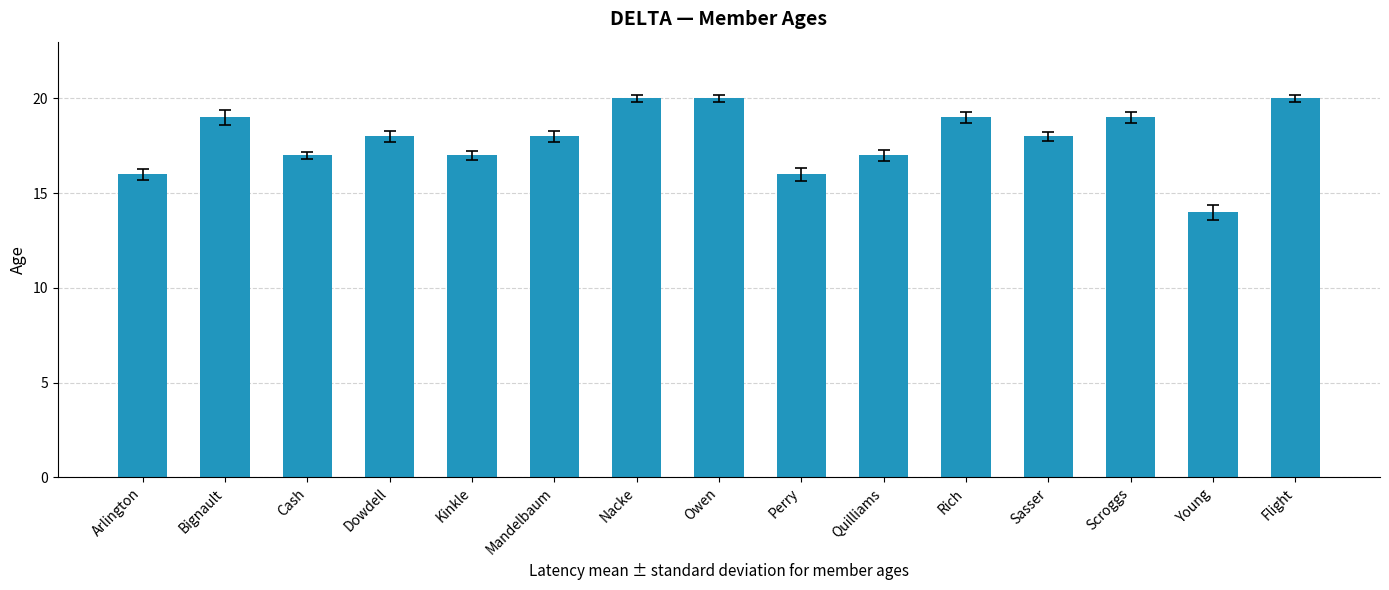

What is the smallest value displayed?

14